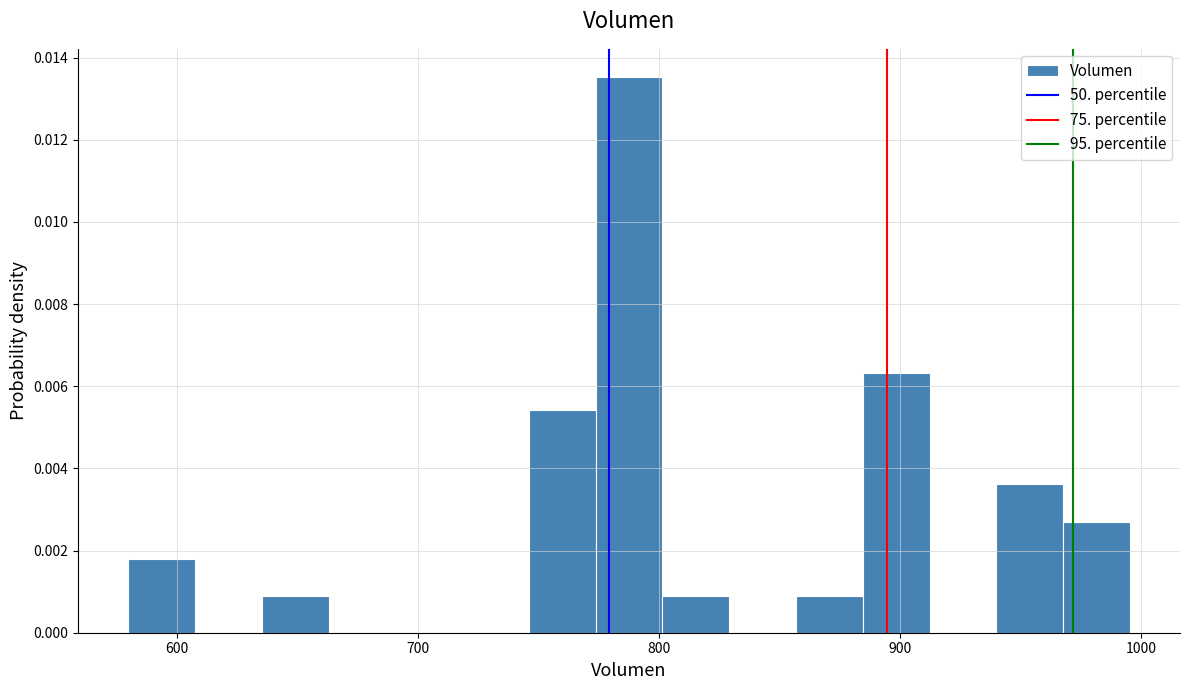

Around what value on the x-axis is the tallest bar? Give the approximate position of its centre, as read against the axis.

790